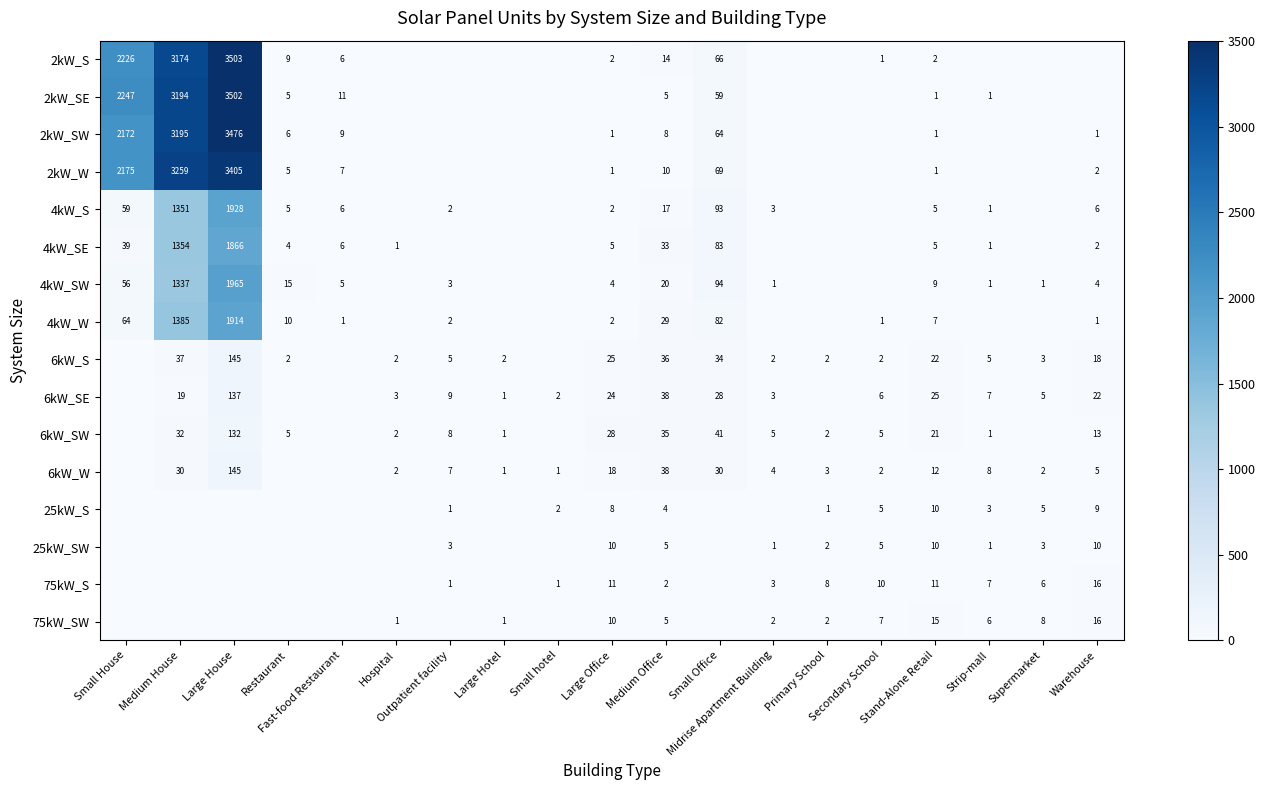

What is the sum of all 2kW_SE values?

9025